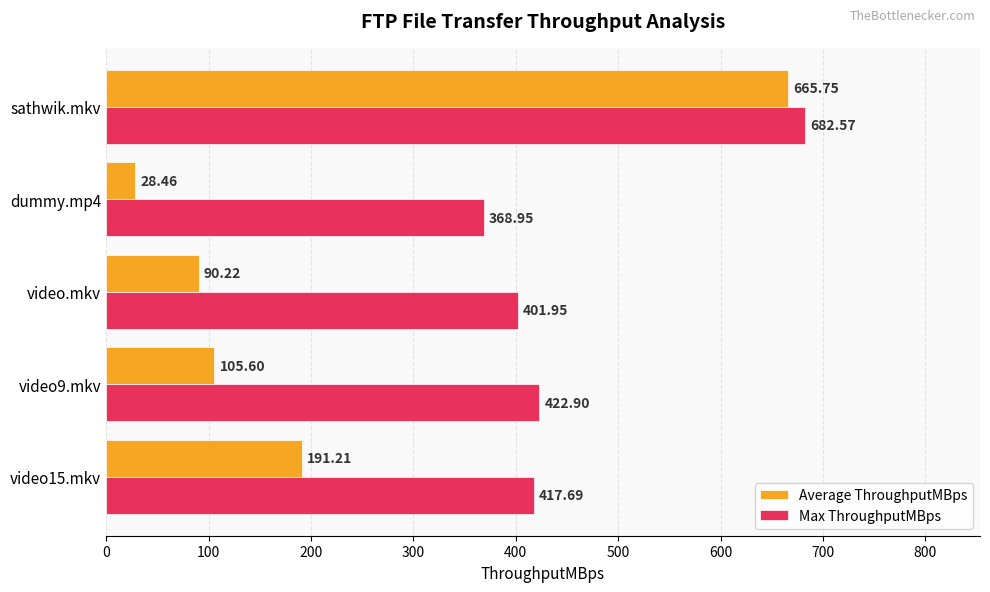

What is the difference between the second highest and second lowest values in the Average ThroughputMBps series?

101.0